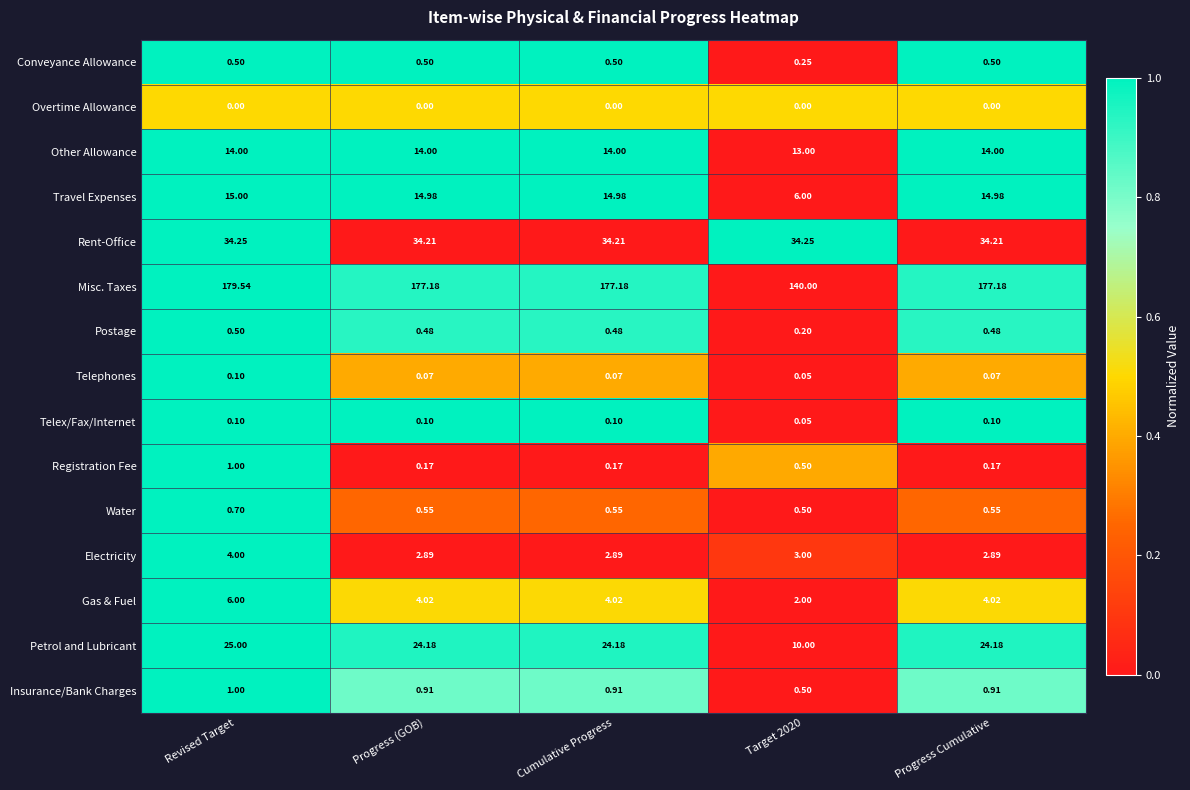

Rank the series at Progress Cumulative from lowest to highest value.

Overtime Allowance, Telephones, Telex/Fax/Internet, Registration Fee, Postage, Conveyance Allowance, Water, Insurance/Bank Charges, Electricity, Gas & Fuel, Other Allowance, Travel Expenses, Petrol and Lubricant, Rent-Office, Misc. Taxes